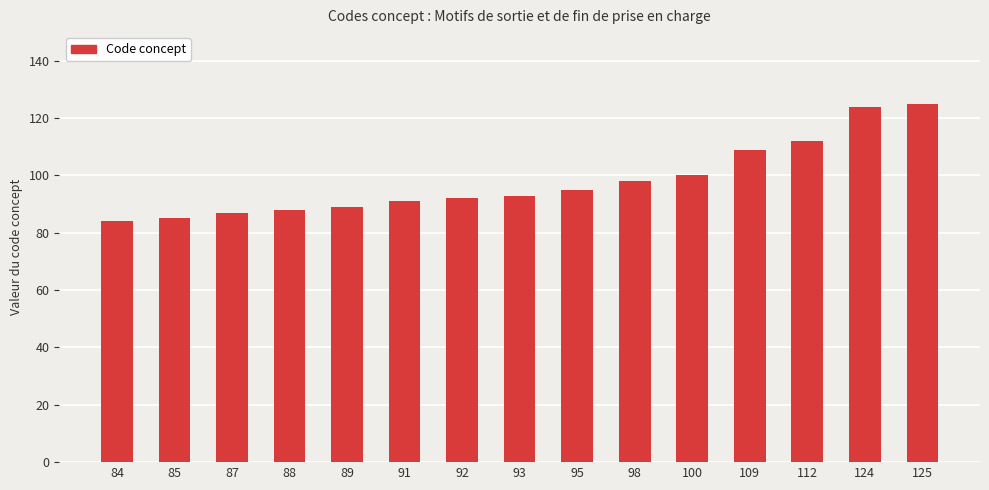

The chart shows a value of 109 at 109. True or false?

True